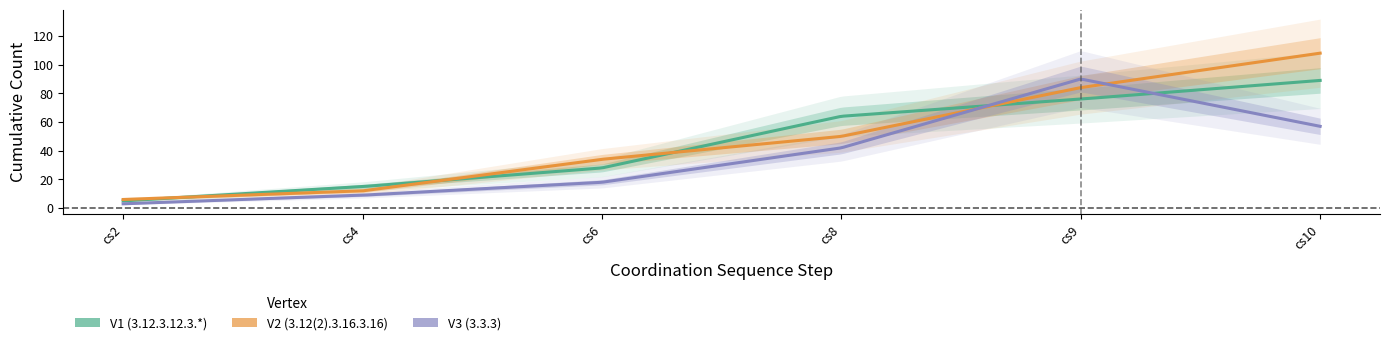

What is the total value across all series at cs9?

250